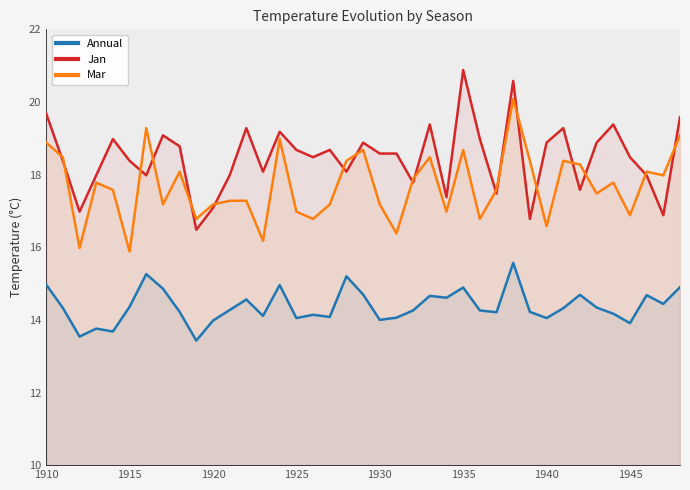

True or false: Mar and Annual intersect in this chart.

False